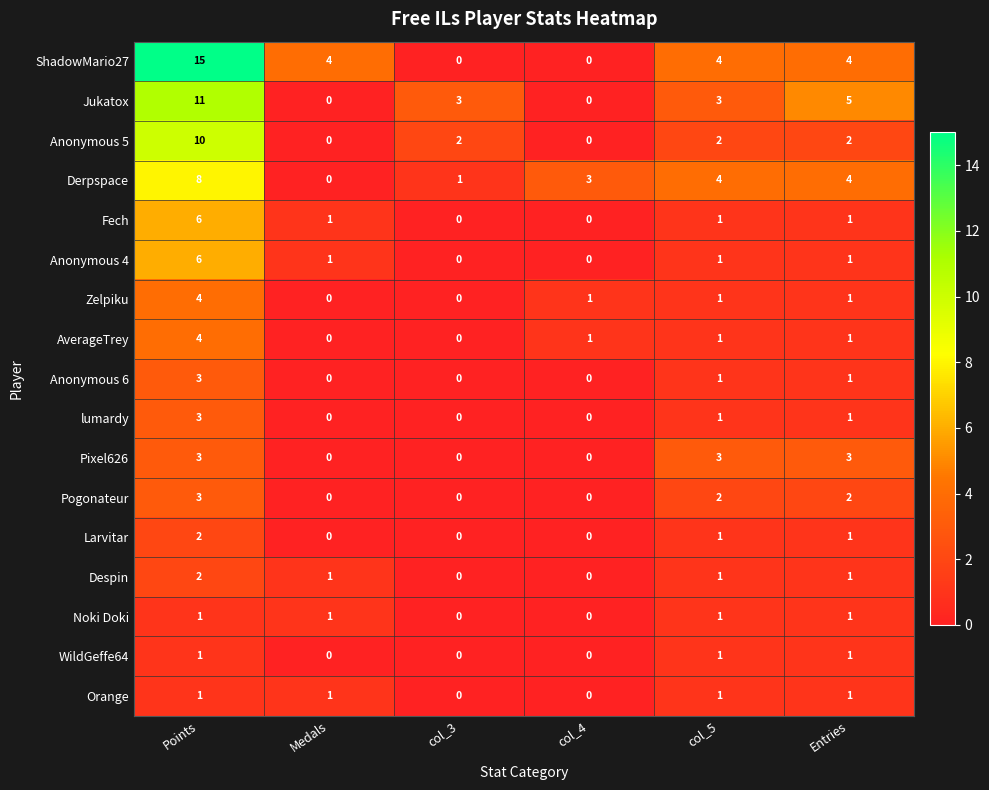

The value of Jukatox at Points is 11. True or false?

True